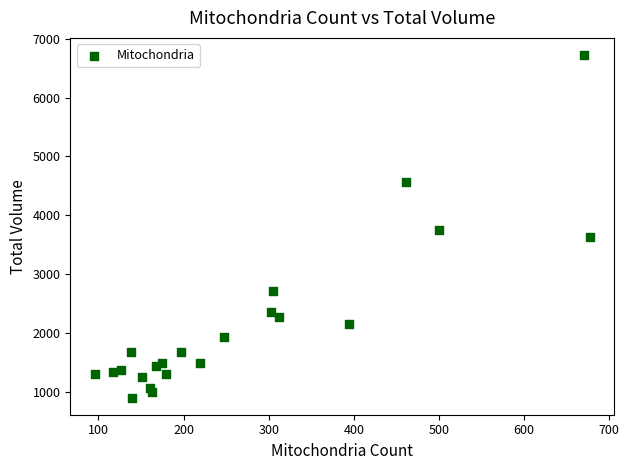

What Y value in the scatter plot is closest to 3815?

3745